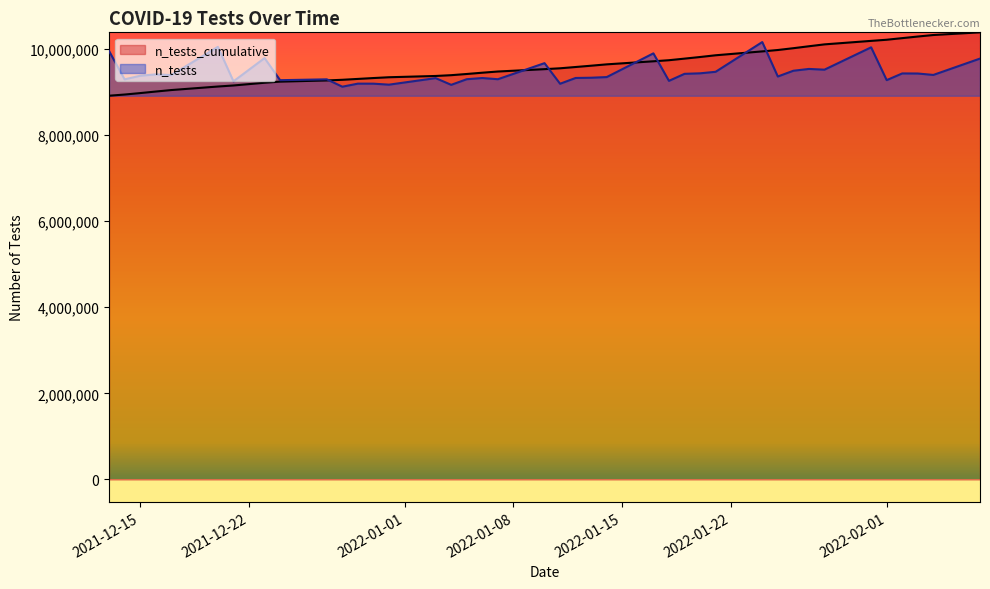

How many distinct data groups are displayed?

2